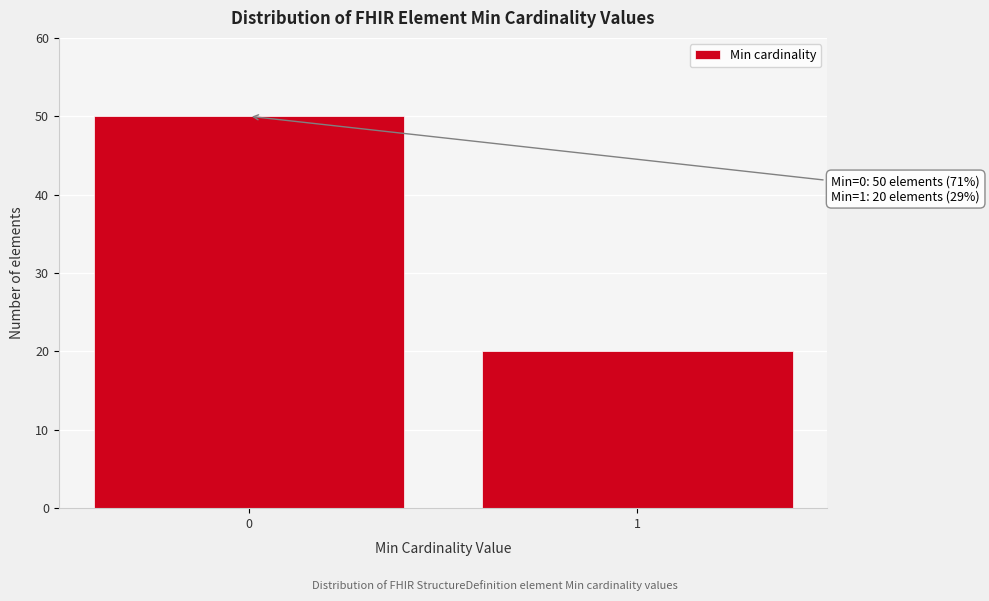

Reading left to right, list all the values displayed in this chart.

50	20